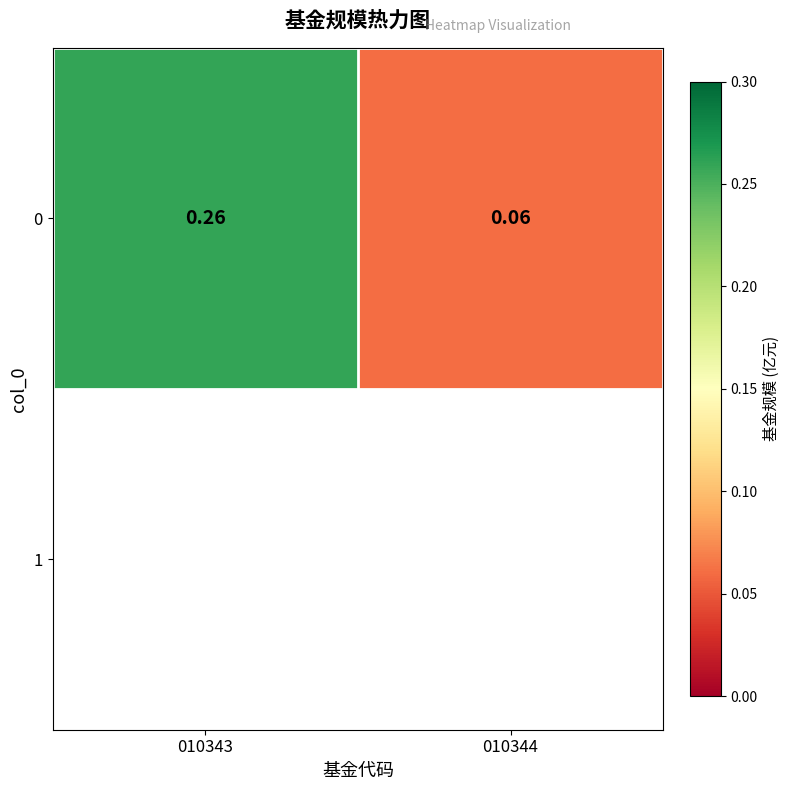

True or false: the data shows 0.2 at 010343.

False